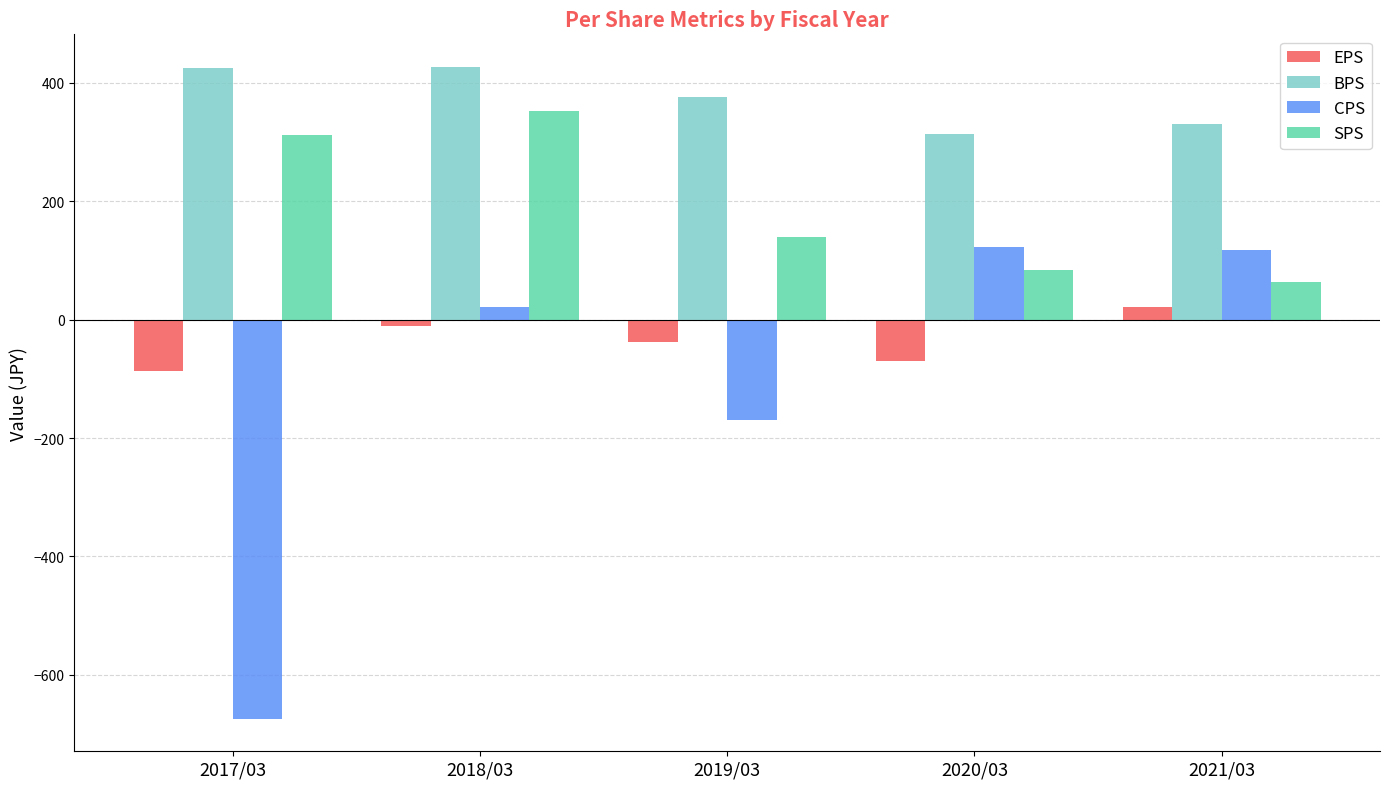

Is the value of BPS at 2019/03 greater than the value of CPS at 2021/03?

Yes